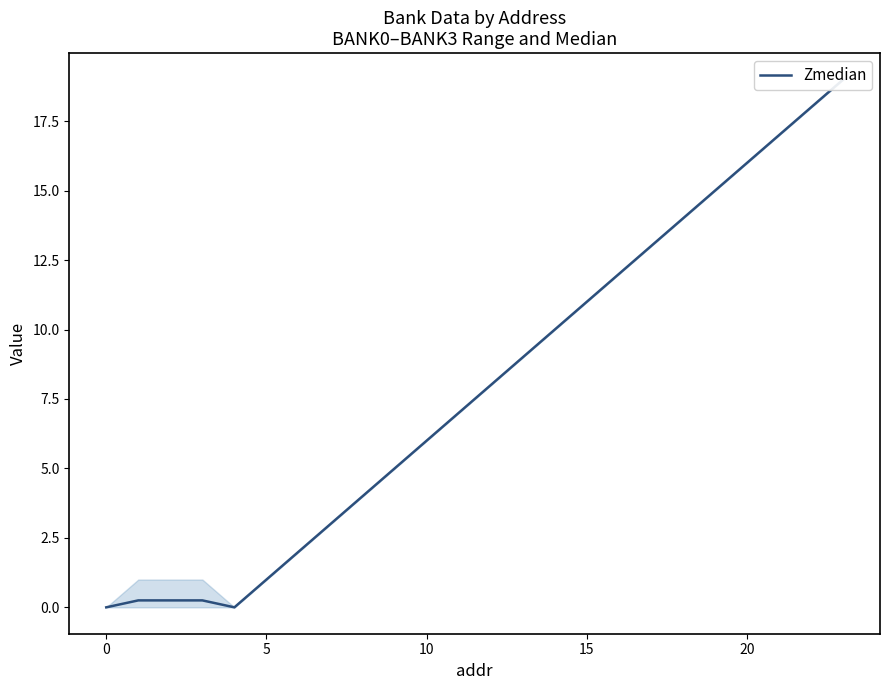

True or false: there are more than 0 points higher than both neighbors.

False